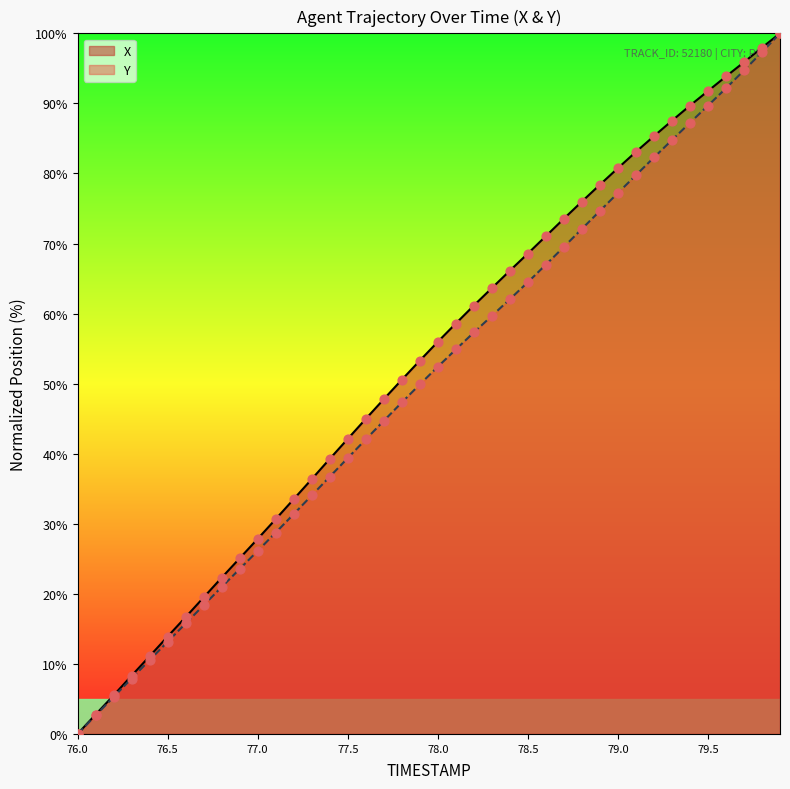

At which category is the sum across all series the highest?

79.9